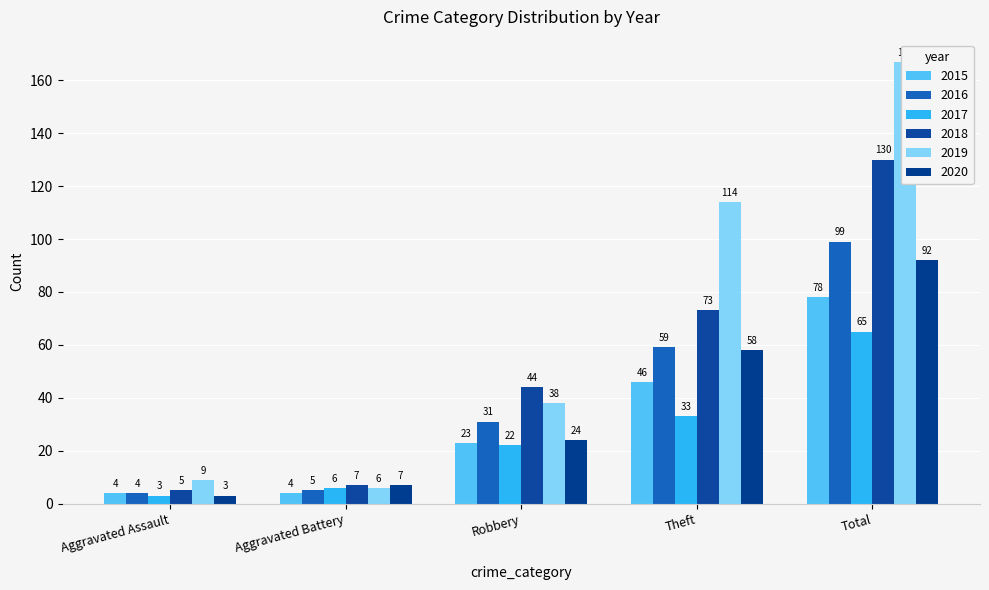

Which series has the largest range (max minus min)?

2019